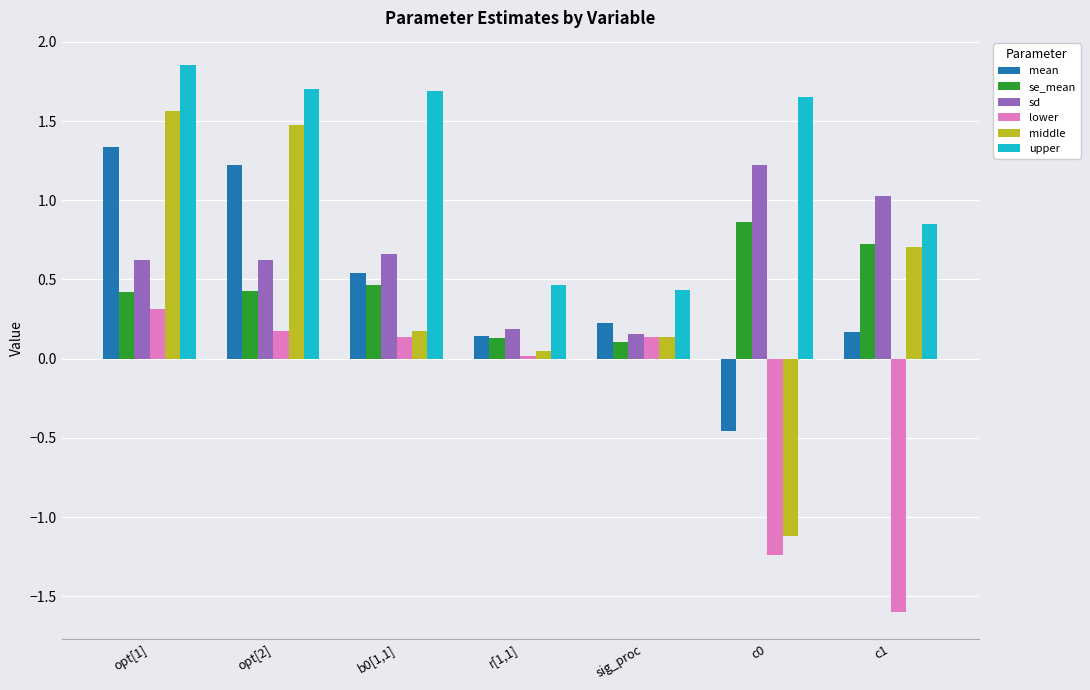

What is the average value of the upper series?

1.2